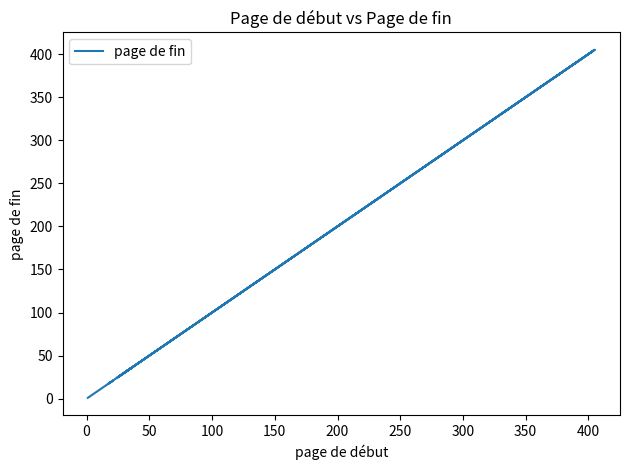

What is the value of the 5th point from the left?

5